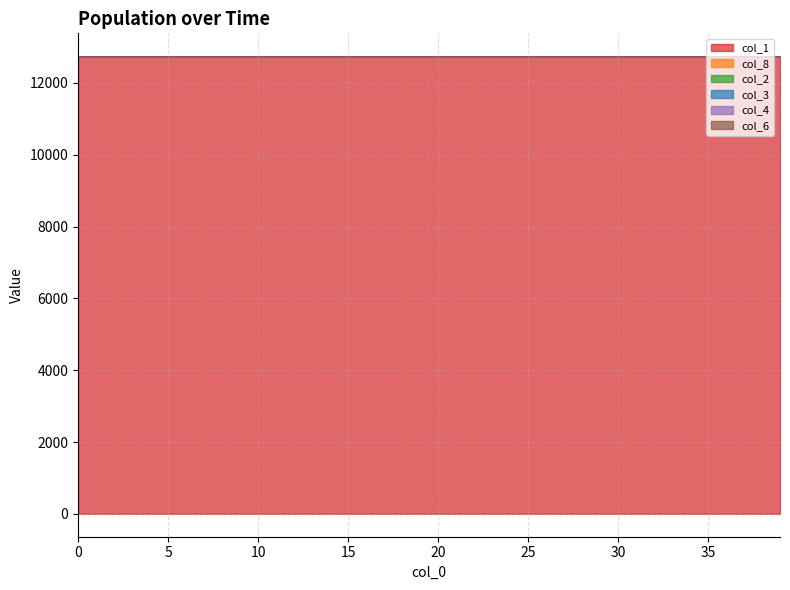

How many distinct data groups are displayed?

6